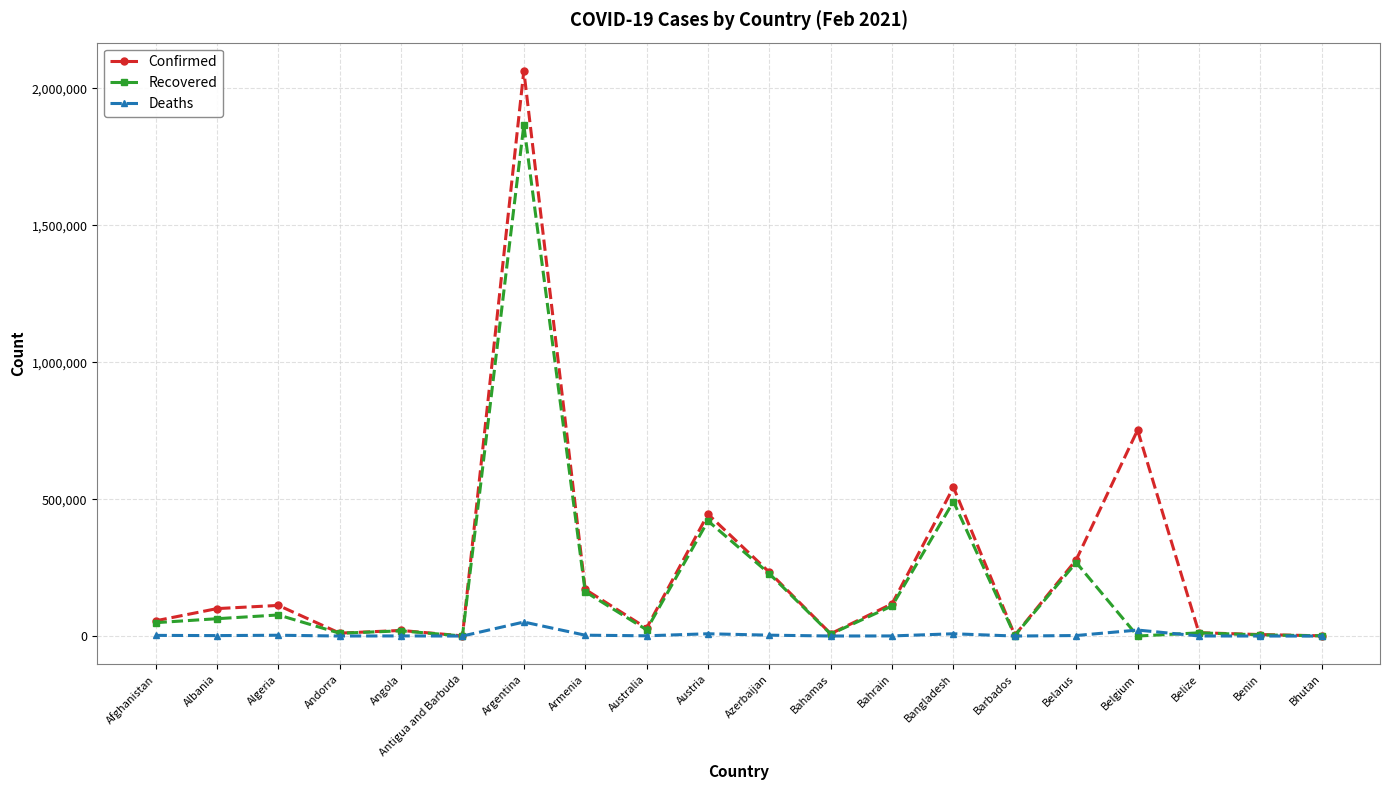

Is it true that Recovered equals 63329 at Albania?

True